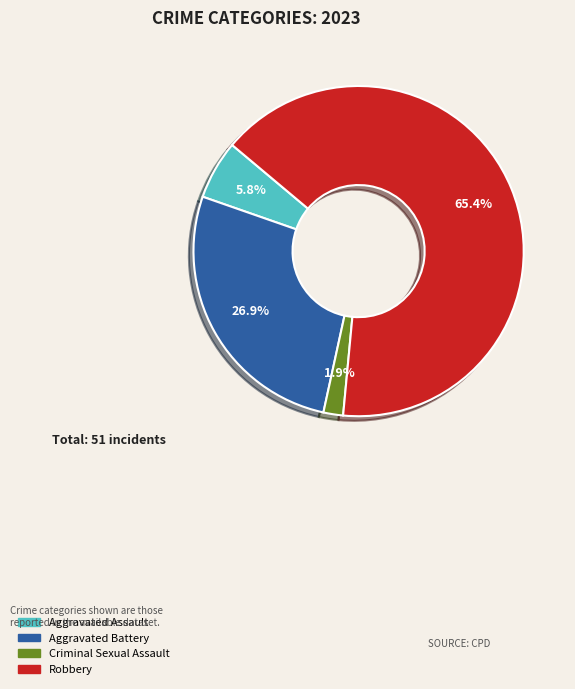

Count the number of slices in the pie.

4